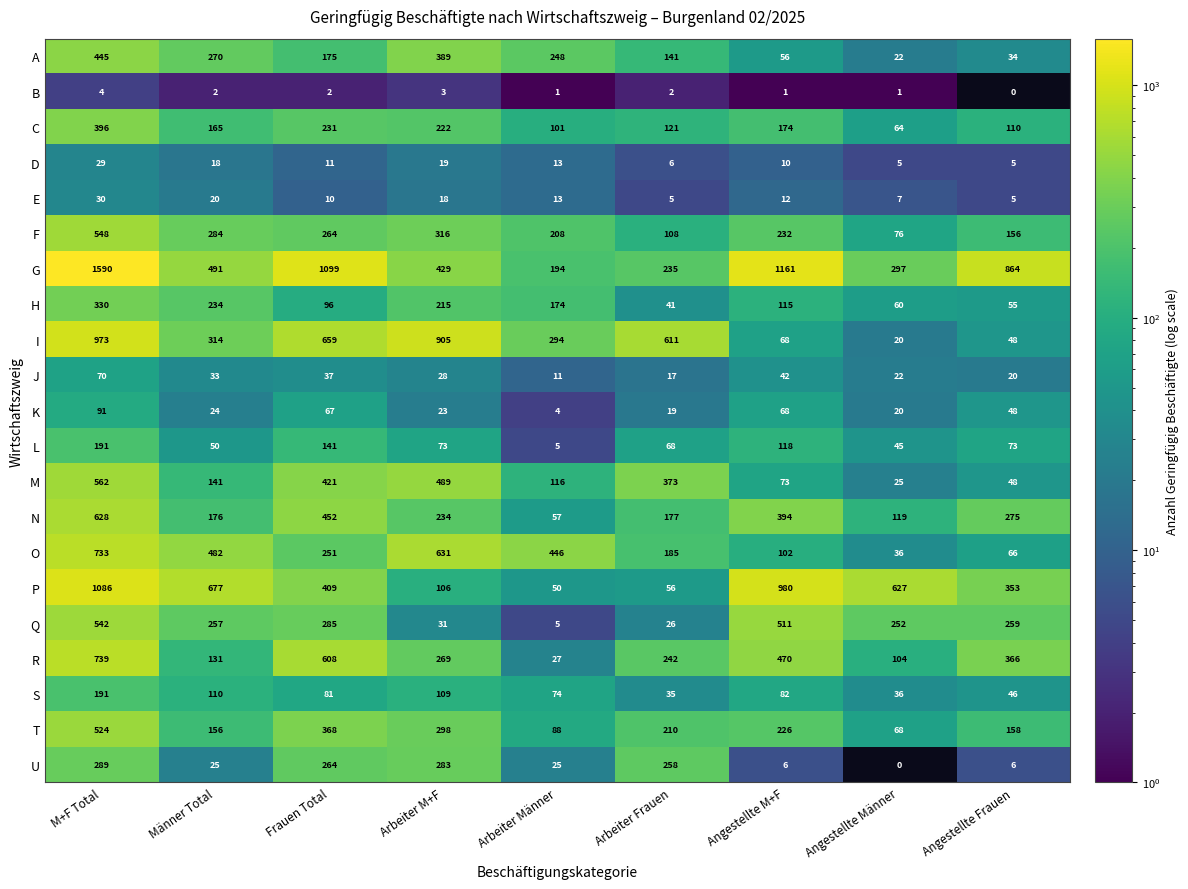

Where is T nearest to the value 296?

Arbeiter M+F